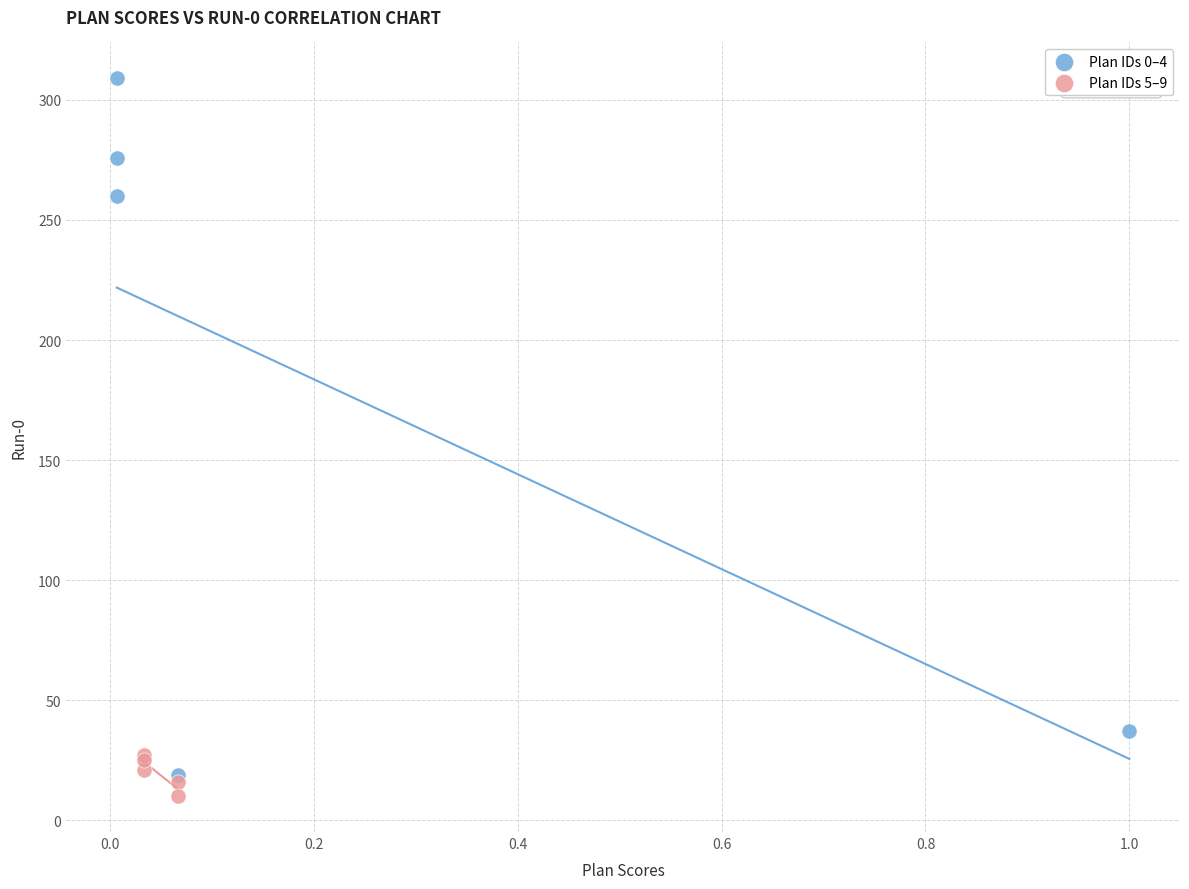

Which series has the largest Y range (max minus min)?

Plan IDs 0–4